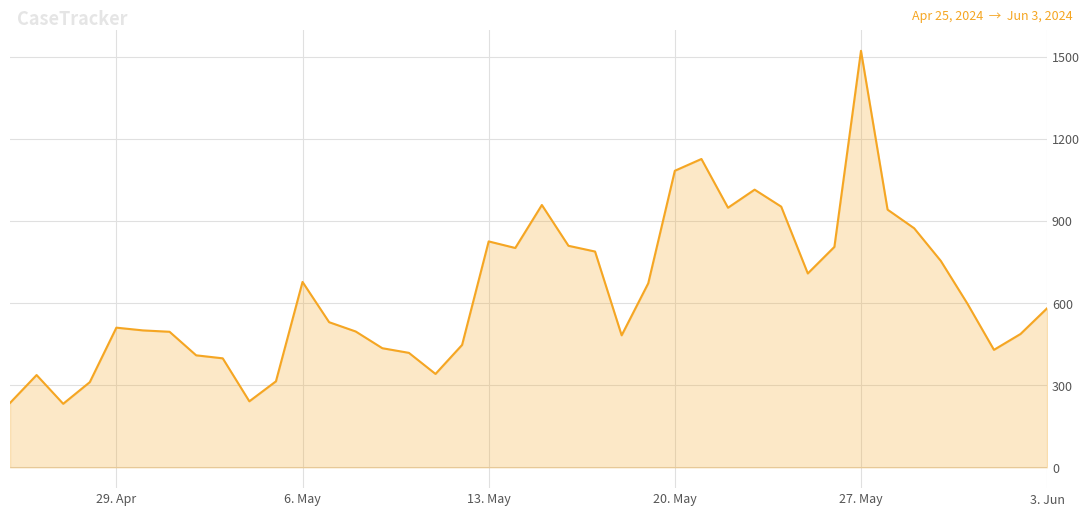

What is the greatest value displayed?

1521